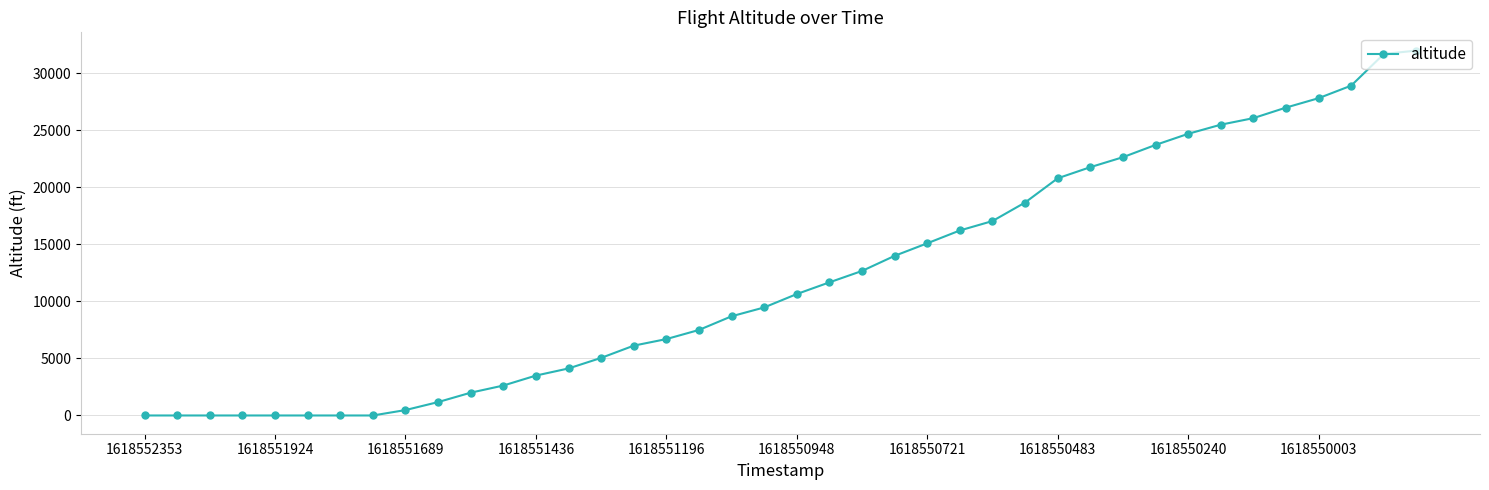

What is the greatest value displayed?

32000